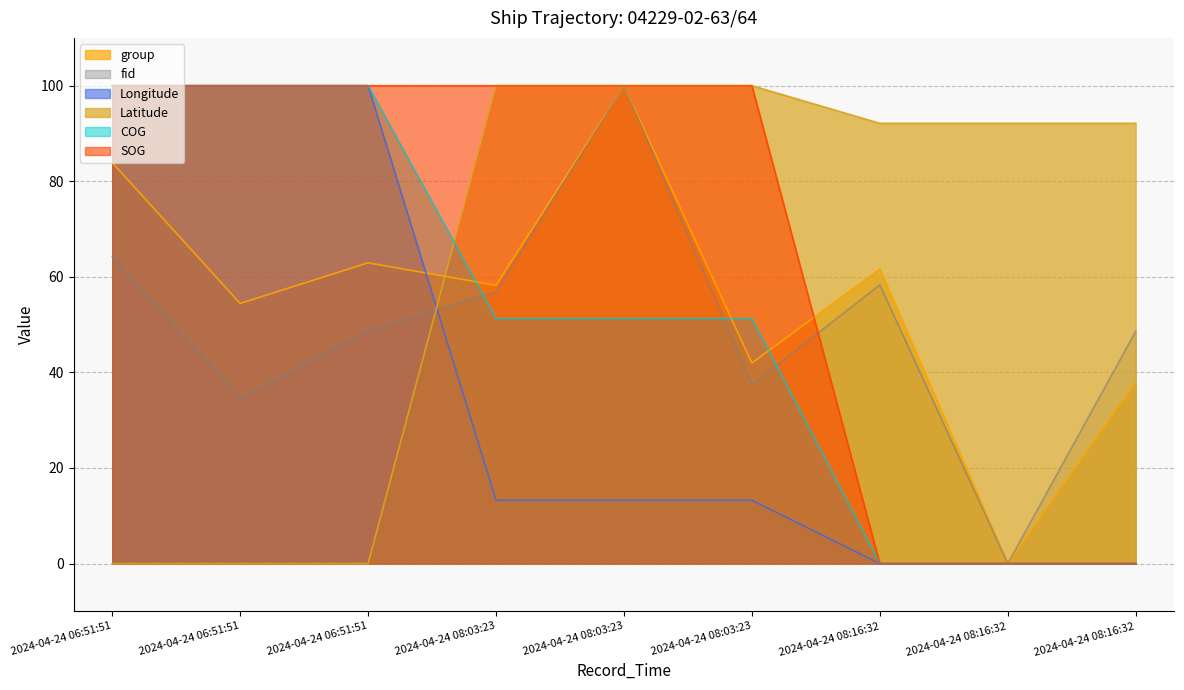

What is the label of the 3rd point from the left?

2024-04-24 06:51:51